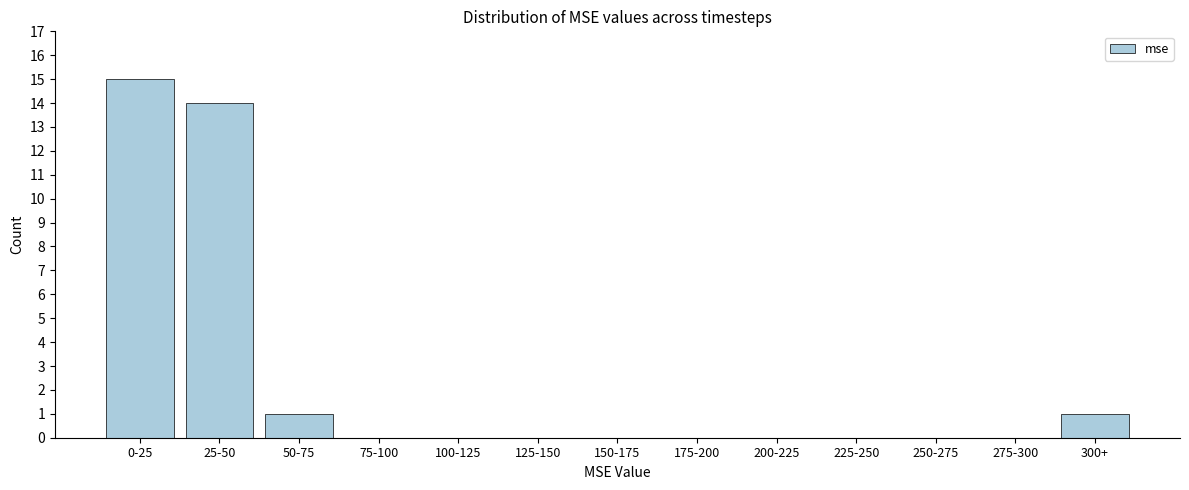

Reading left to right, extract all data points from this chart.

0-25=15	25-50=14	50-75=1	75-100=0	100-125=0	125-150=0	150-175=0	175-200=0	200-225=0	225-250=0	250-275=0	275-300=0	300+=1